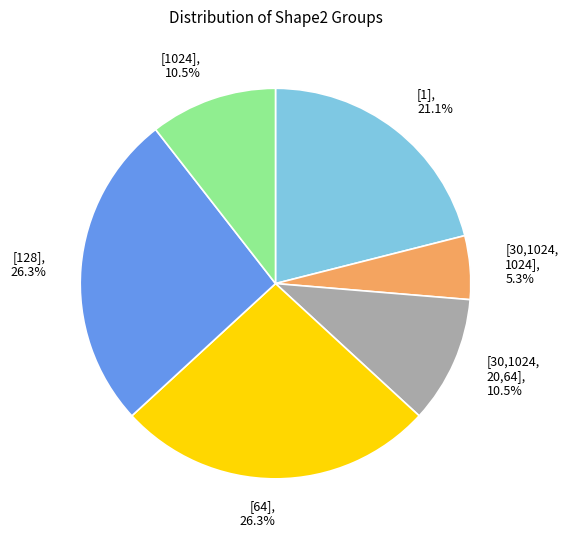

Is there any slice that represents more than half of the pie?

No